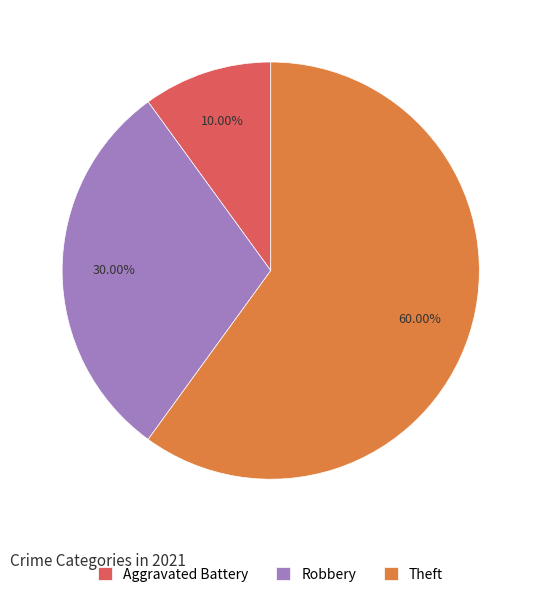

What is the majority slice?

Theft